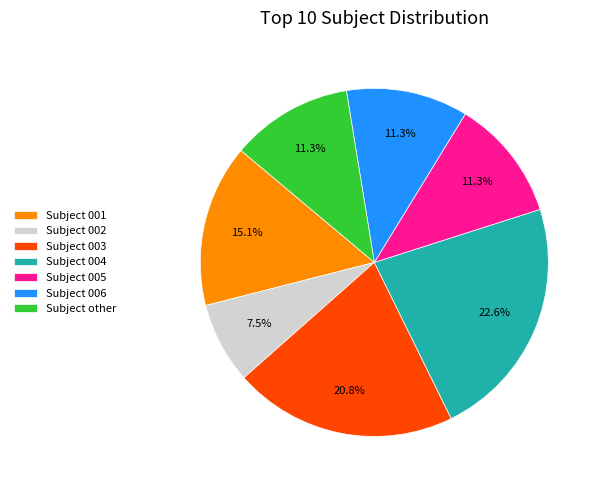

Which has a higher value, Subject 001 or Subject 004?

Subject 004